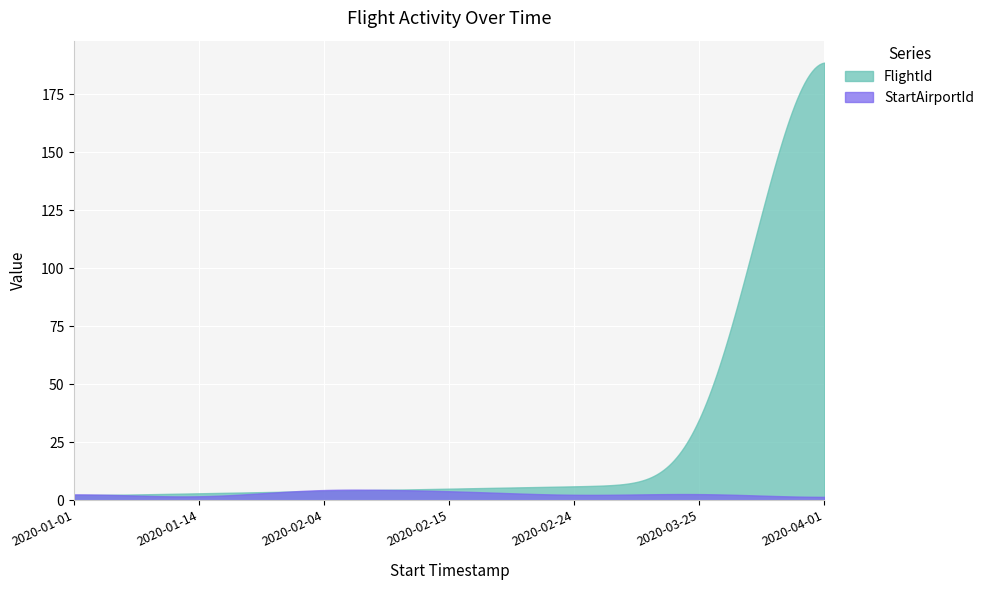

What are all the series names shown in the legend?

FlightId, StartAirportId